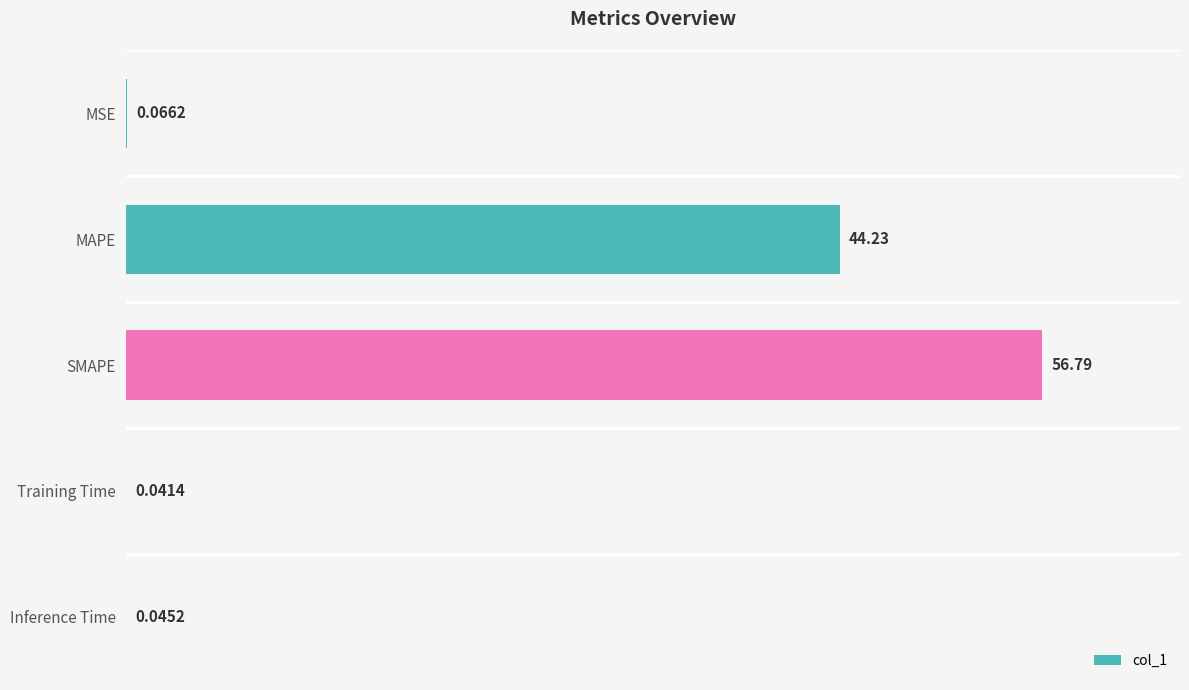

What is the sum of all values?

101.2